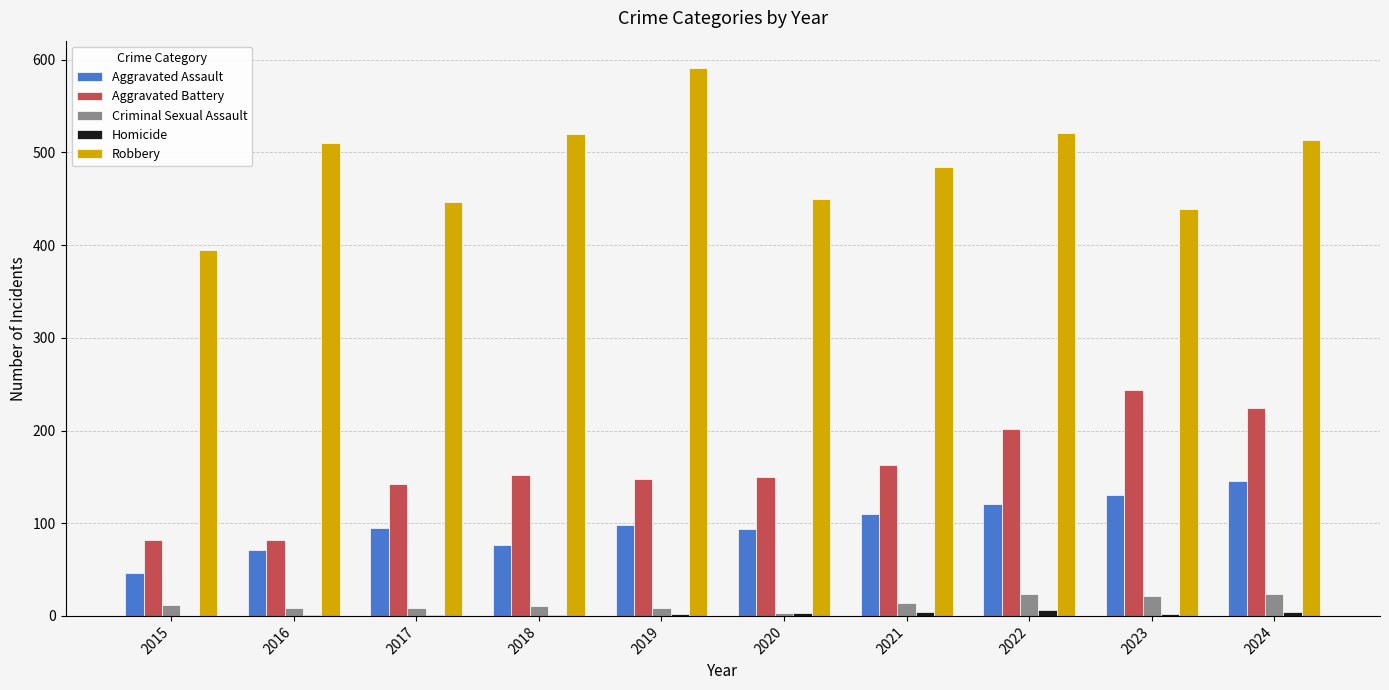

True or false: Aggravated Battery has a value of 224 at 2024.

True